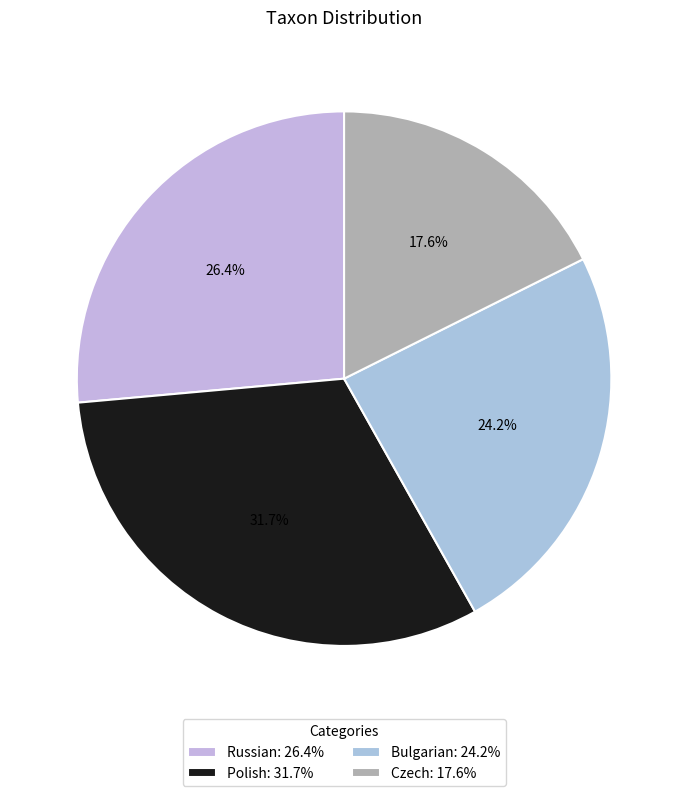

Is Czech the majority of the pie?

No